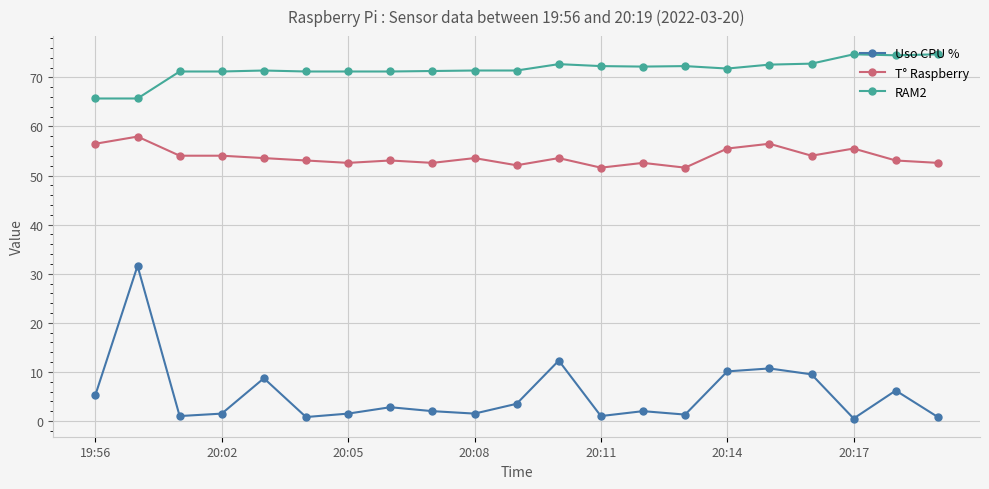

List the series in order of their peak value, highest first.

RAM2, T° Raspberry, Uso CPU %